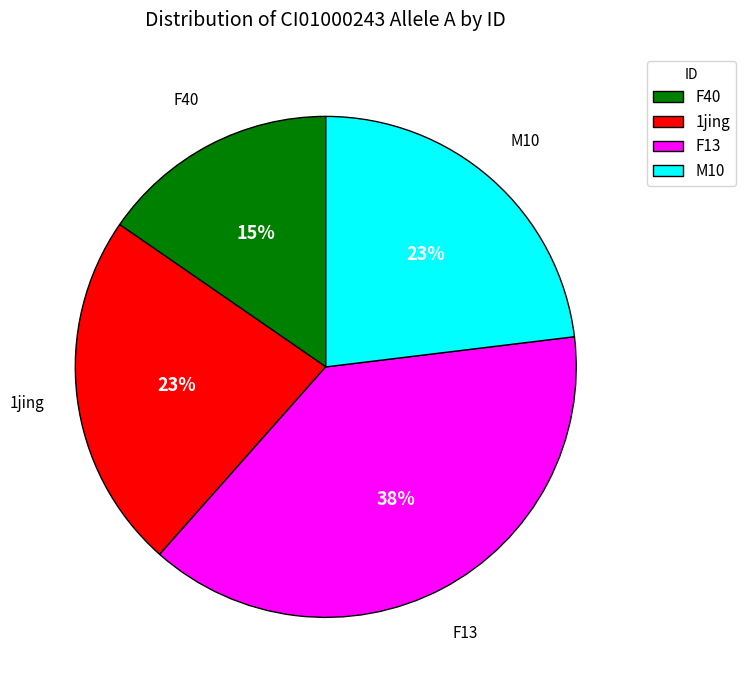

Is there a majority slice in this chart?

No